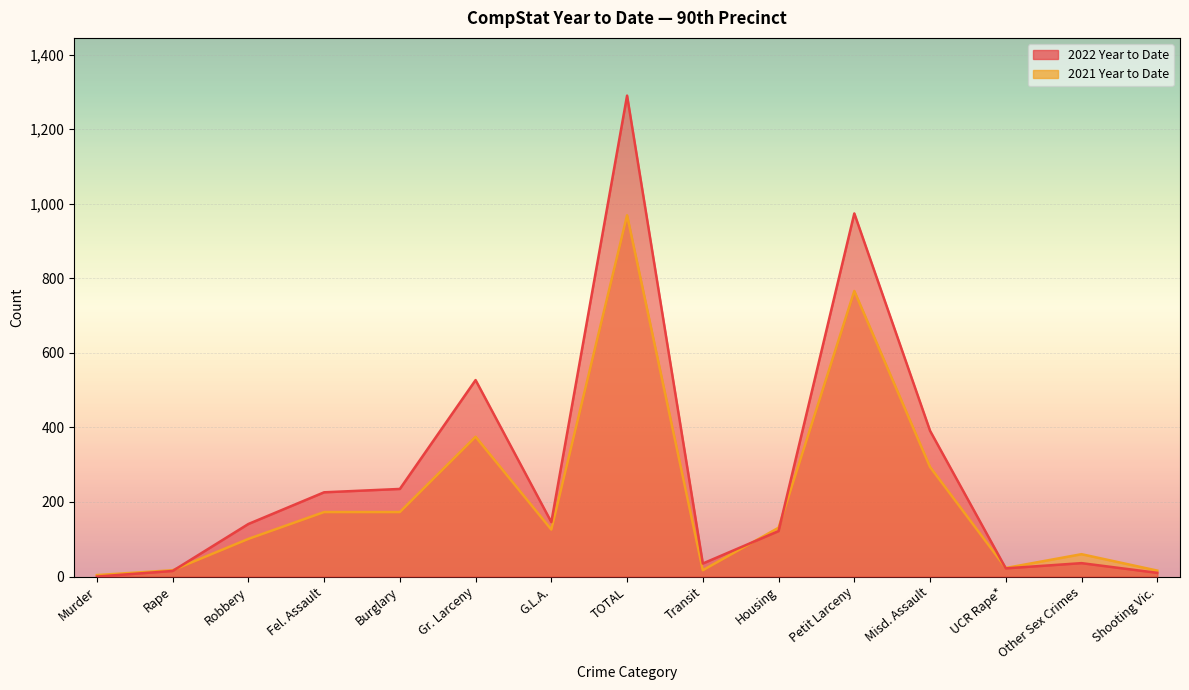

What is the greatest value displayed?

1290